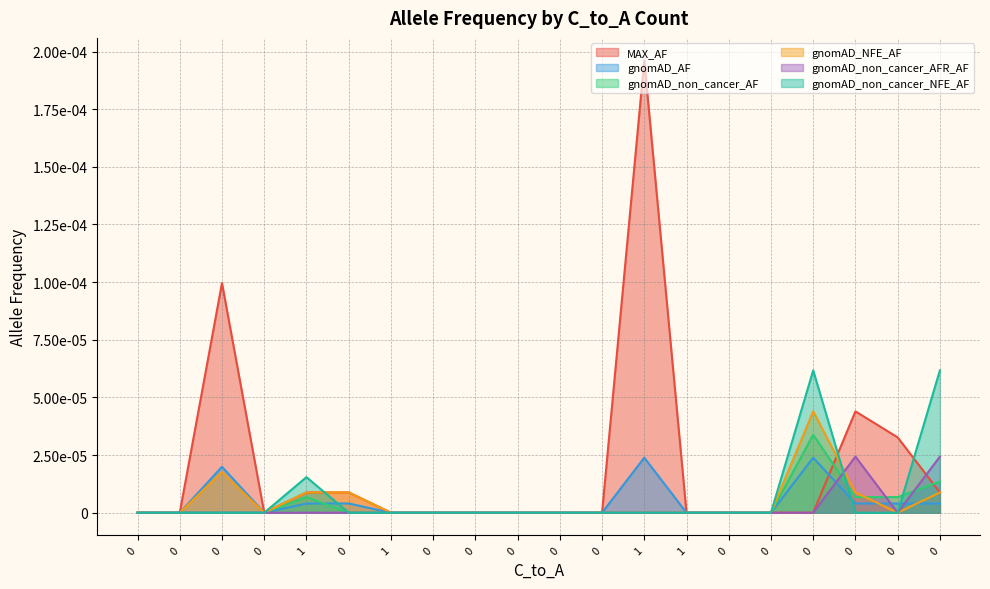

What are all the series names shown in the legend?

MAX_AF, gnomAD_AF, gnomAD_non_cancer_AF, gnomAD_NFE_AF, gnomAD_non_cancer_AFR_AF, gnomAD_non_cancer_NFE_AF